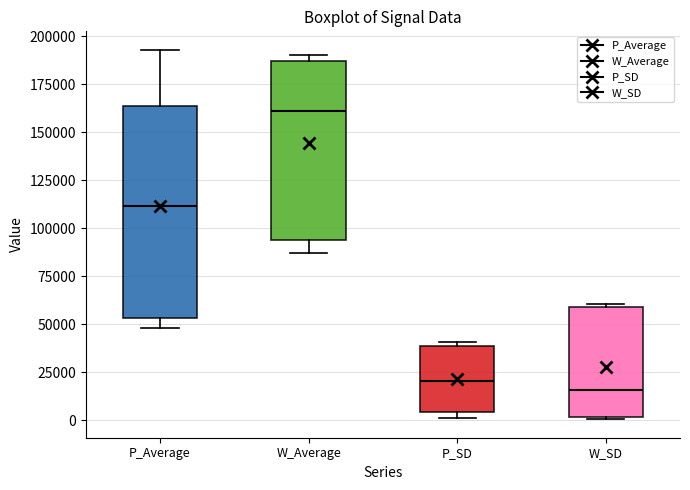

Where is the lower edge of the box for W_SD on the y-axis? The values are not printed on the chart, so give them approximately, as read against the axis.

0